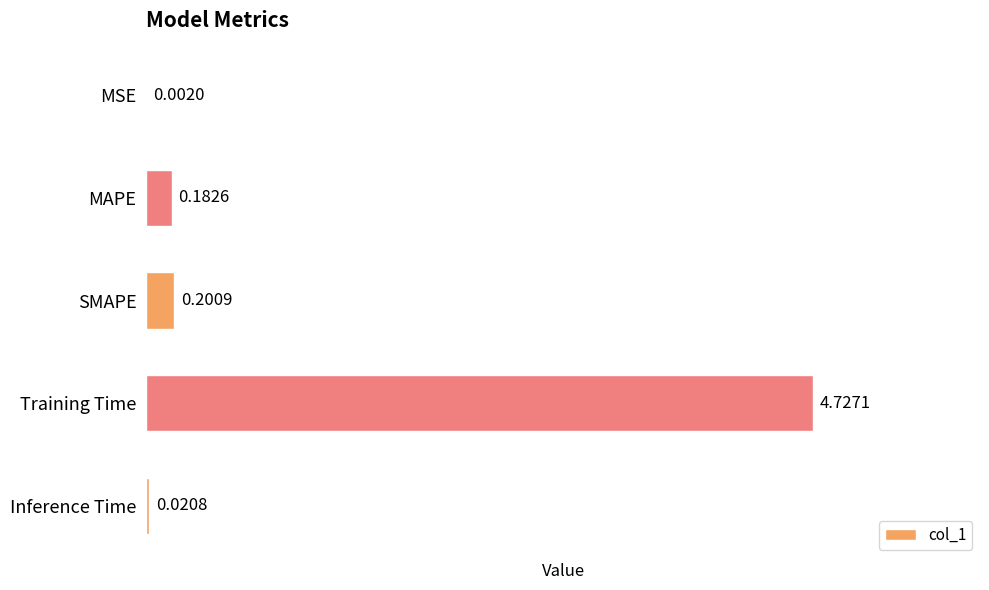

Which has a higher value, Inference Time or SMAPE?

SMAPE